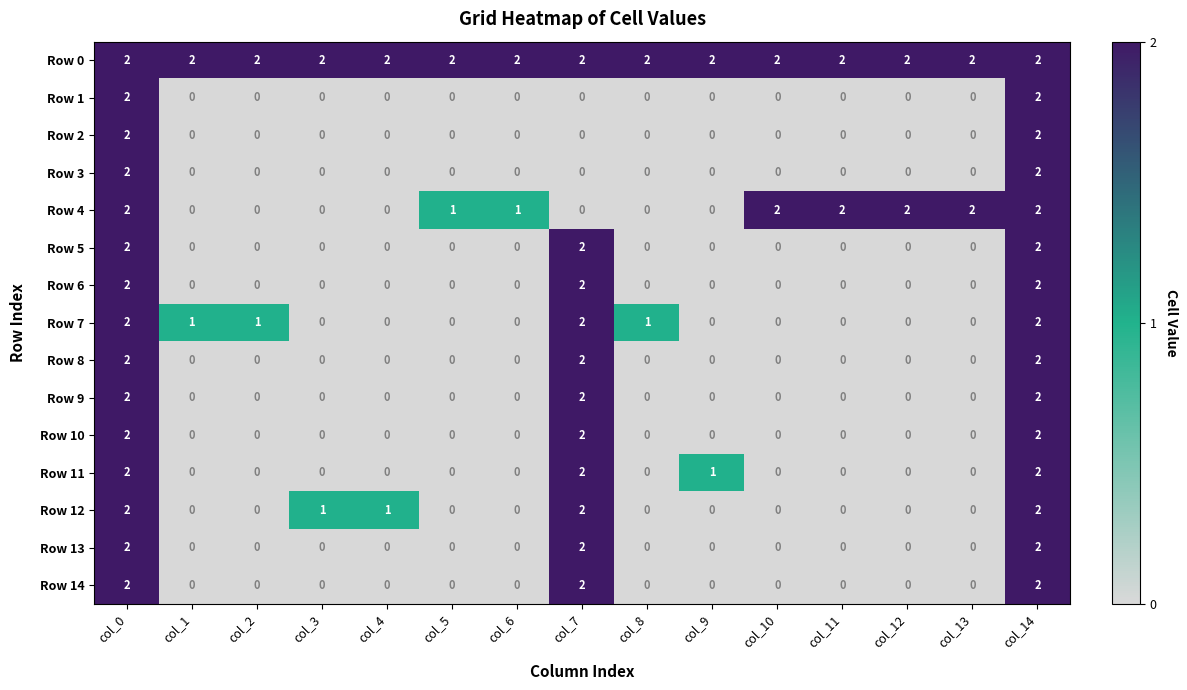

Which series has the largest total across all categories?

Row 0